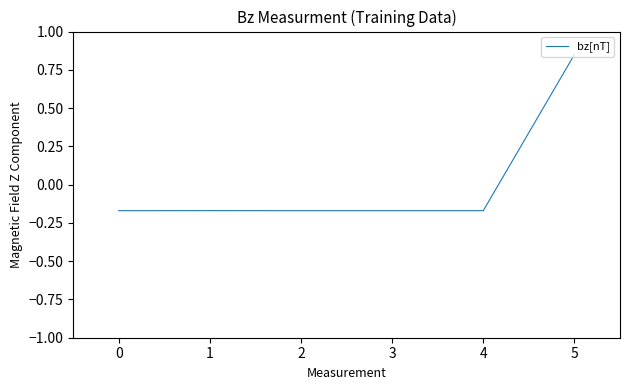

At which label does the data first exceed 0?

5